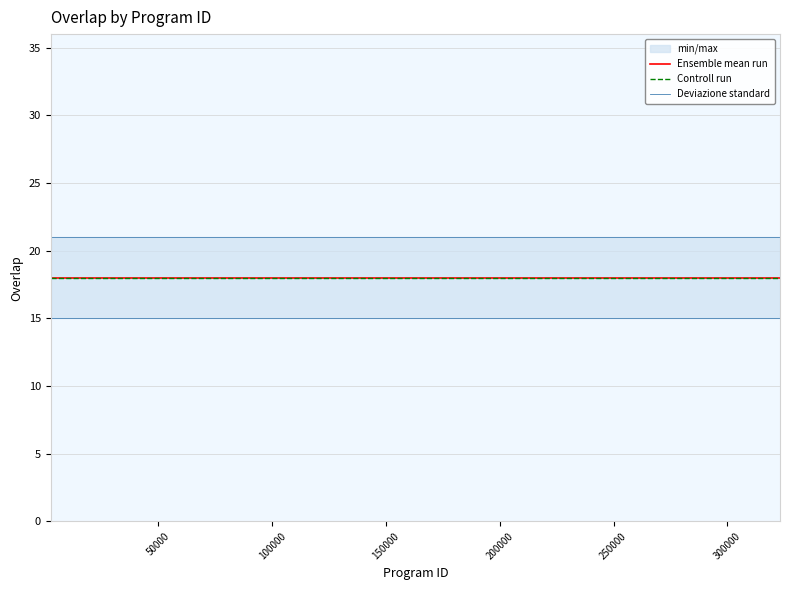

What is the value of the Deviazione standard point at the 13th from the left?

15